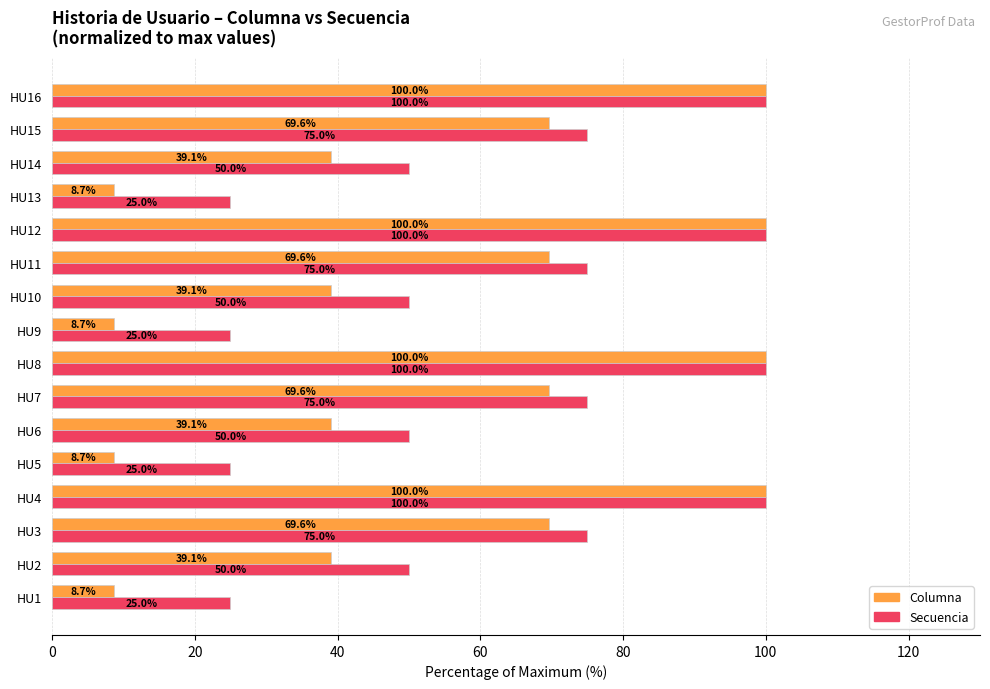

What are all the series names shown in the legend?

Columna, Secuencia